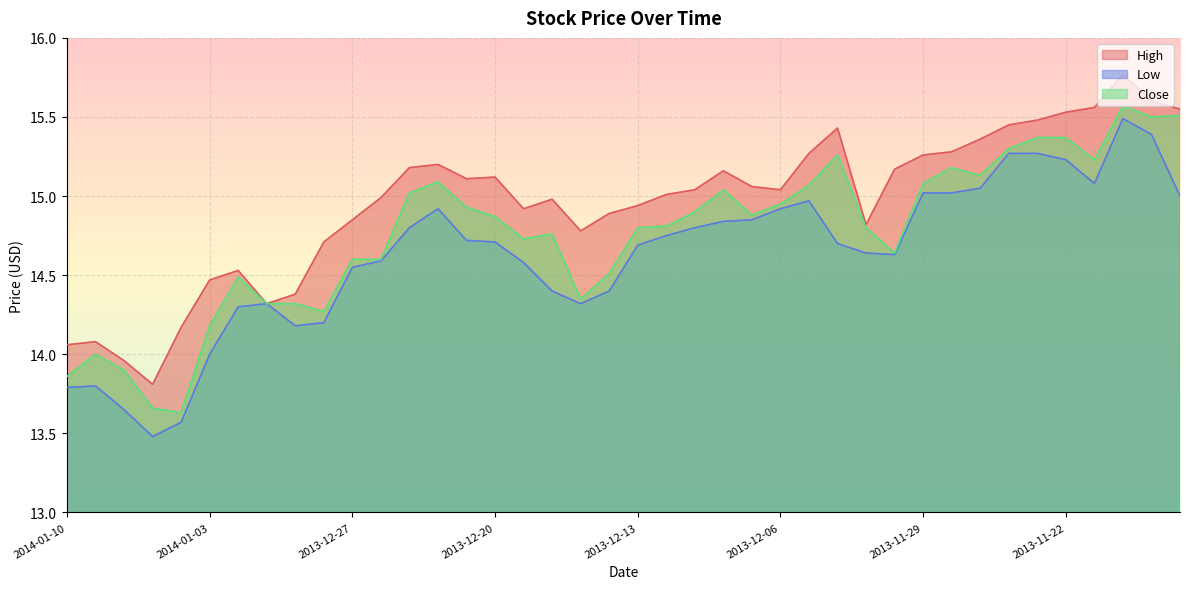

Reading right to left, extract all data points from this chart.

High: 2013-11-18=15.6	2013-11-19=15.6	2013-11-20=15.8	2013-11-21=15.6	2013-11-22=15.5	2013-11-25=15.5	2013-11-26=15.4	2013-11-27=15.4	2013-11-28=15.3	2013-11-29=15.3	2013-12-02=15.2	2013-12-03=14.8	2013-12-04=15.4	2013-12-05=15.3	2013-12-06=15.0	2013-12-09=15.1	2013-12-10=15.2	2013-12-11=15.0	2013-12-12=15.0	2013-12-13=14.9	2013-12-16=14.9	2013-12-17=14.8	2013-12-18=15.0	2013-12-19=14.9	2013-12-20=15.1	2013-12-23=15.1	2013-12-24=15.2	2013-12-25=15.2	2013-12-26=15.0	2013-12-27=14.8	2013-12-30=14.7	2013-12-31=14.4	2014-01-01=14.3	2014-01-02=14.5	2014-01-03=14.5	2014-01-06=14.2	2014-01-07=13.8	2014-01-08=14.0	2014-01-09=14.1	2014-01-10=14.1
Low: 2013-11-18=15.0	2013-11-19=15.4	2013-11-20=15.5	2013-11-21=15.1	2013-11-22=15.2	2013-11-25=15.3	2013-11-26=15.3	2013-11-27=15.1	2013-11-28=15.0	2013-11-29=15.0	2013-12-02=14.6	2013-12-03=14.6	2013-12-04=14.7	2013-12-05=15.0	2013-12-06=14.9	2013-12-09=14.8	2013-12-10=14.8	2013-12-11=14.8	2013-12-12=14.8	2013-12-13=14.7	2013-12-16=14.4	2013-12-17=14.3	2013-12-18=14.4	2013-12-19=14.6	2013-12-20=14.7	2013-12-23=14.7	2013-12-24=14.9	2013-12-25=14.8	2013-12-26=14.6	2013-12-27=14.6	2013-12-30=14.2	2013-12-31=14.2	2014-01-01=14.3	2014-01-02=14.3	2014-01-03=14.0	2014-01-06=13.6	2014-01-07=13.5	2014-01-08=13.7	2014-01-09=13.8	2014-01-10=13.8
Close: 2013-11-18=15.5	2013-11-19=15.5	2013-11-20=15.6	2013-11-21=15.2	2013-11-22=15.4	2013-11-25=15.4	2013-11-26=15.3	2013-11-27=15.1	2013-11-28=15.2	2013-11-29=15.1	2013-12-02=14.6	2013-12-03=14.8	2013-12-04=15.3	2013-12-05=15.1	2013-12-06=14.9	2013-12-09=14.9	2013-12-10=15.0	2013-12-11=14.9	2013-12-12=14.8	2013-12-13=14.8	2013-12-16=14.5	2013-12-17=14.3	2013-12-18=14.8	2013-12-19=14.7	2013-12-20=14.9	2013-12-23=14.9	2013-12-24=15.1	2013-12-25=15.0	2013-12-26=14.6	2013-12-27=14.6	2013-12-30=14.3	2013-12-31=14.3	2014-01-01=14.3	2014-01-02=14.5	2014-01-03=14.2	2014-01-06=13.6	2014-01-07=13.7	2014-01-08=13.9	2014-01-09=14.0	2014-01-10=13.9